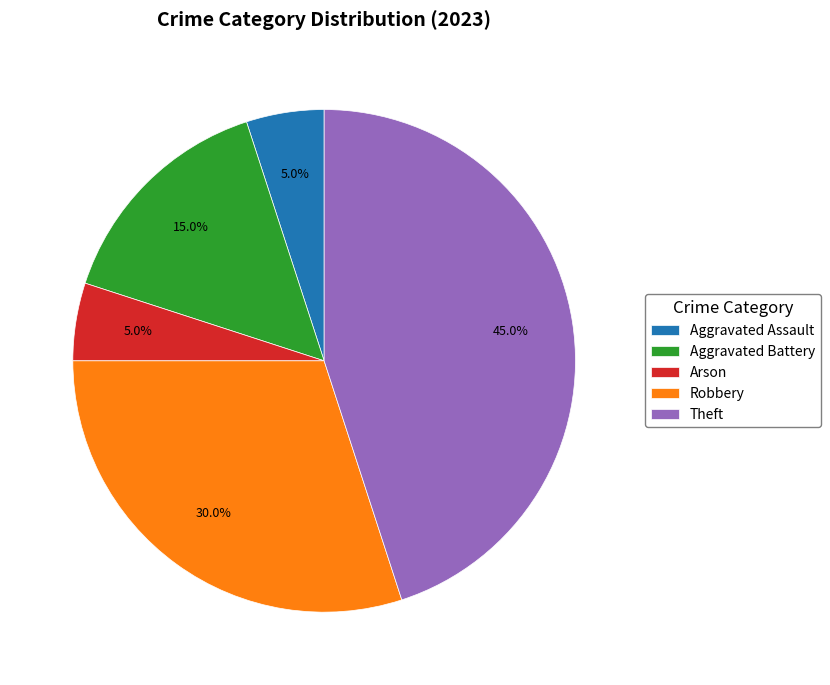

What is the ratio of the value at Aggravated Assault to the value at Arson?

1.0